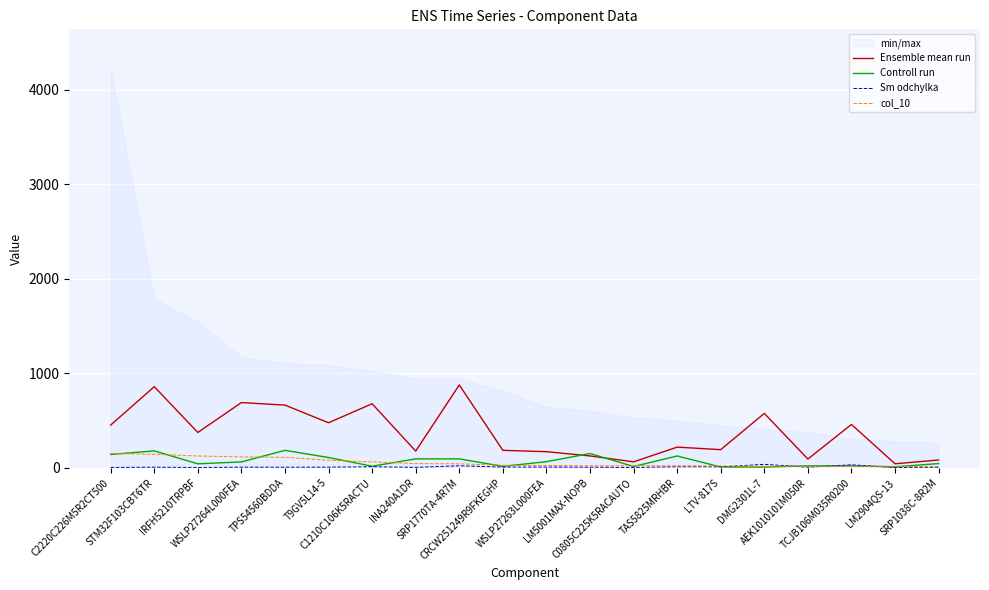

Which category has the highest value across all series?

SRP1770TA-4R7M